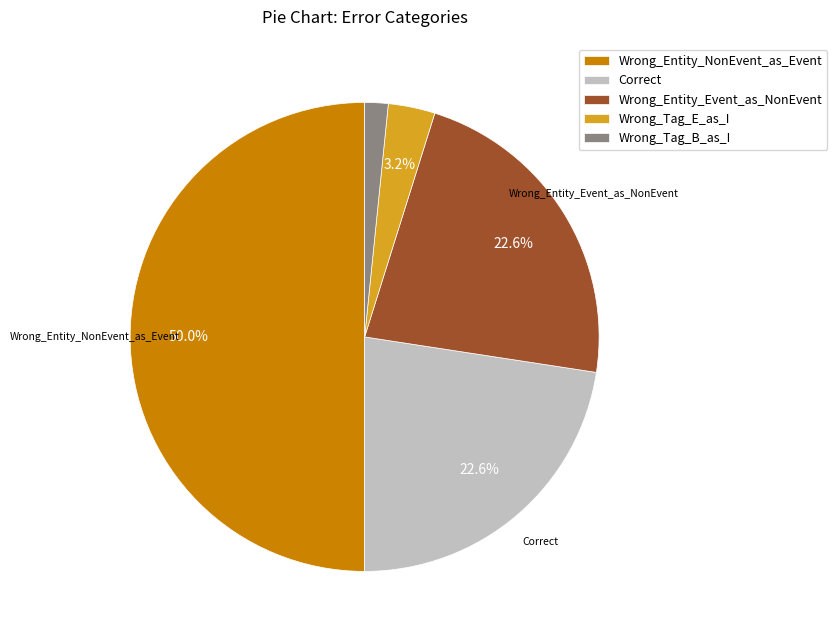

To the nearest percent, what is the difference between the largest and smallest slice percentages?

48%